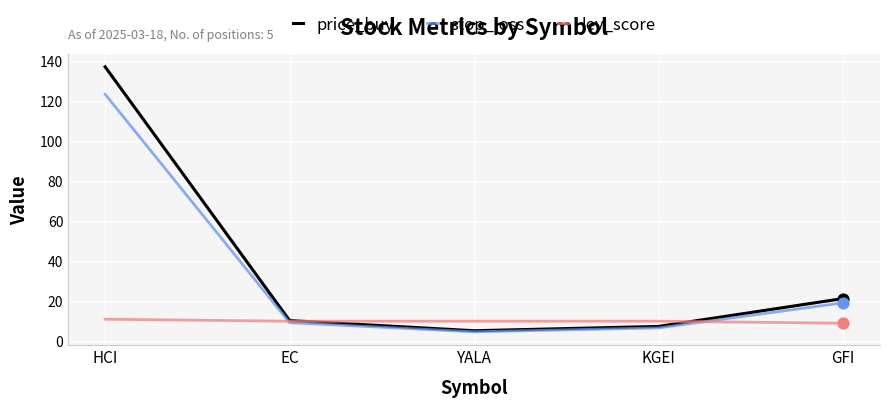

What are all the series names shown in the legend?

price_buy, stop_loss, lev_score